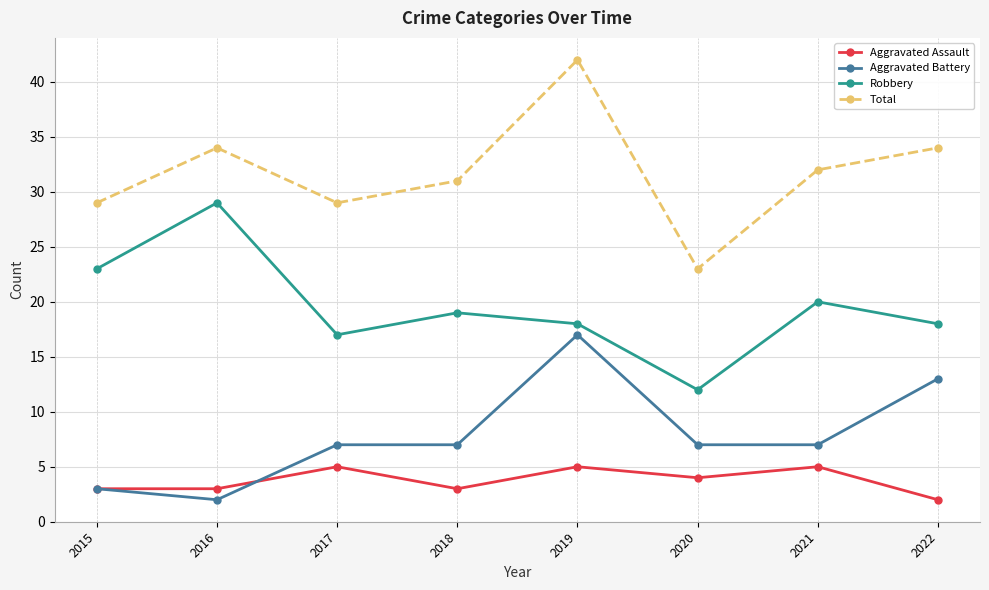

Which series has the widest spread of values?

Total